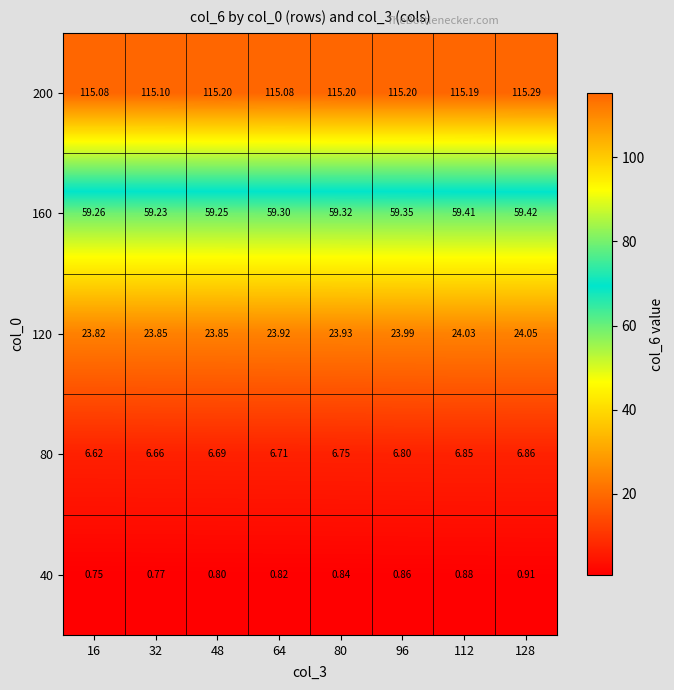

Is the value of 160 at 48 greater than the value of 120 at 48?

Yes